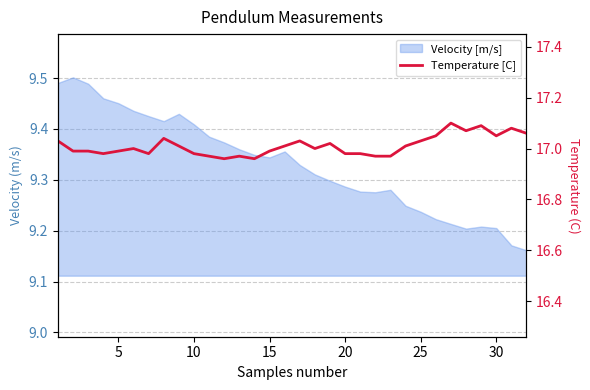

What is the value of the 8th point from the left?

17.0